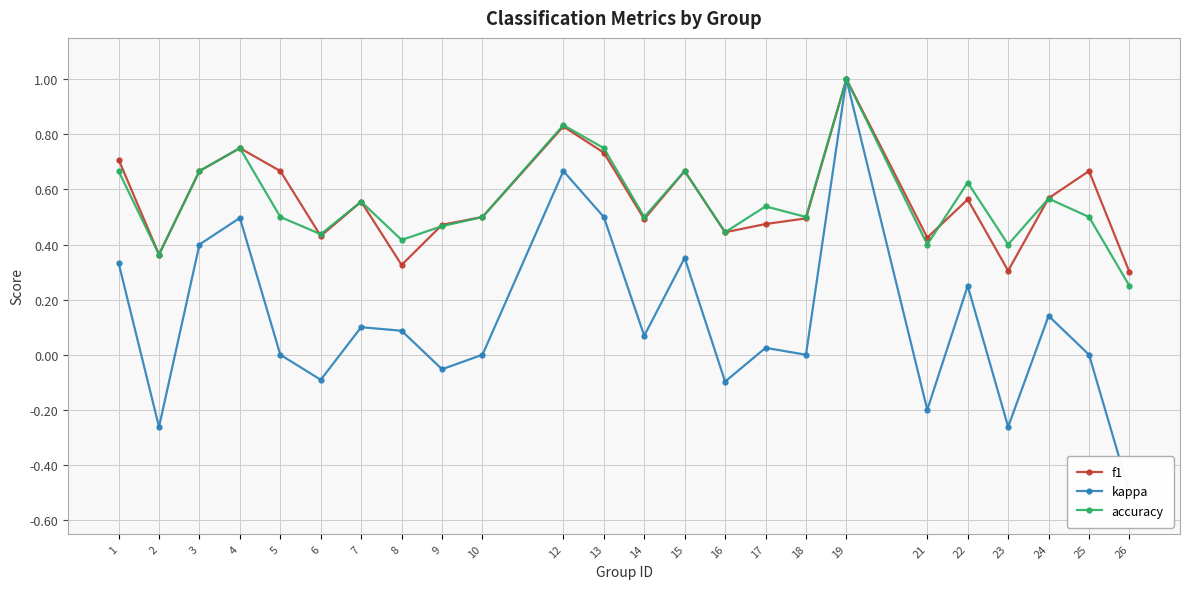

Reading left to right, extract all data points from this chart.

f1: 1=0.7	2=0.4	3=0.7	4=0.8	5=0.7	6=0.4	7=0.6	8=0.3	9=0.5	10=0.5	12=0.8	13=0.7	14=0.5	15=0.7	16=0.4	17=0.5	18=0.5	19=1.0	21=0.4	22=0.6	23=0.3	24=0.6	25=0.7	26=0.3
kappa: 1=0.3	2=-0.3	3=0.4	4=0.5	5=0.0	6=-0.1	7=0.1	8=0.1	9=-0.1	10=0.0	12=0.7	13=0.5	14=0.1	15=0.4	16=-0.1	17=0.0	18=0.0	19=1.0	21=-0.2	22=0.2	23=-0.3	24=0.1	25=0.0	26=-0.5
accuracy: 1=0.7	2=0.4	3=0.7	4=0.8	5=0.5	6=0.4	7=0.6	8=0.4	9=0.5	10=0.5	12=0.8	13=0.8	14=0.5	15=0.7	16=0.4	17=0.5	18=0.5	19=1.0	21=0.4	22=0.6	23=0.4	24=0.6	25=0.5	26=0.2